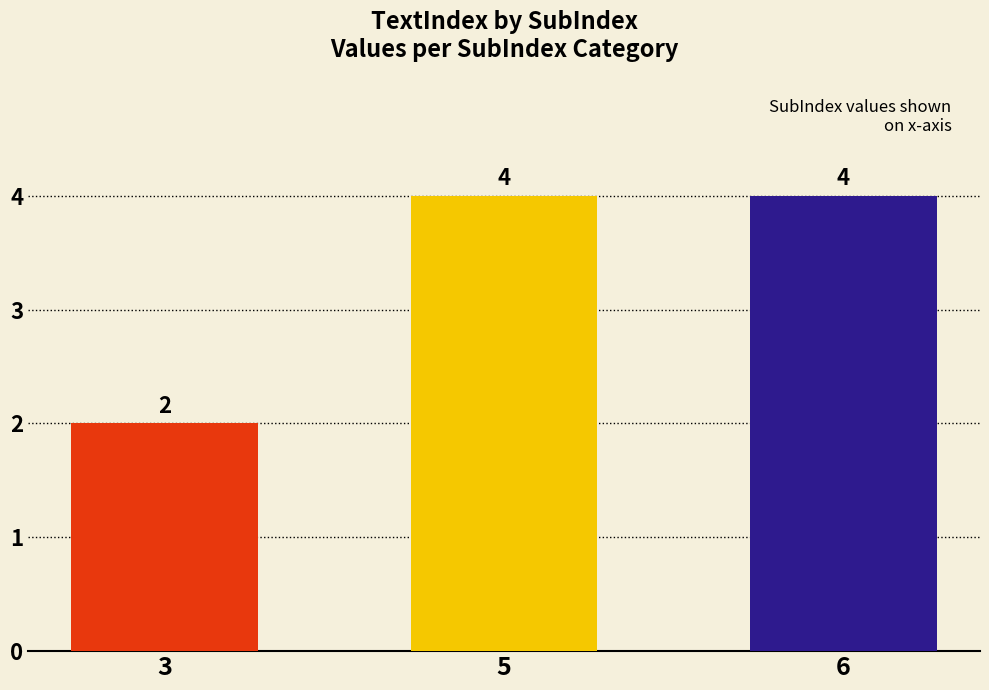

What is the maximum value shown in the chart?

4